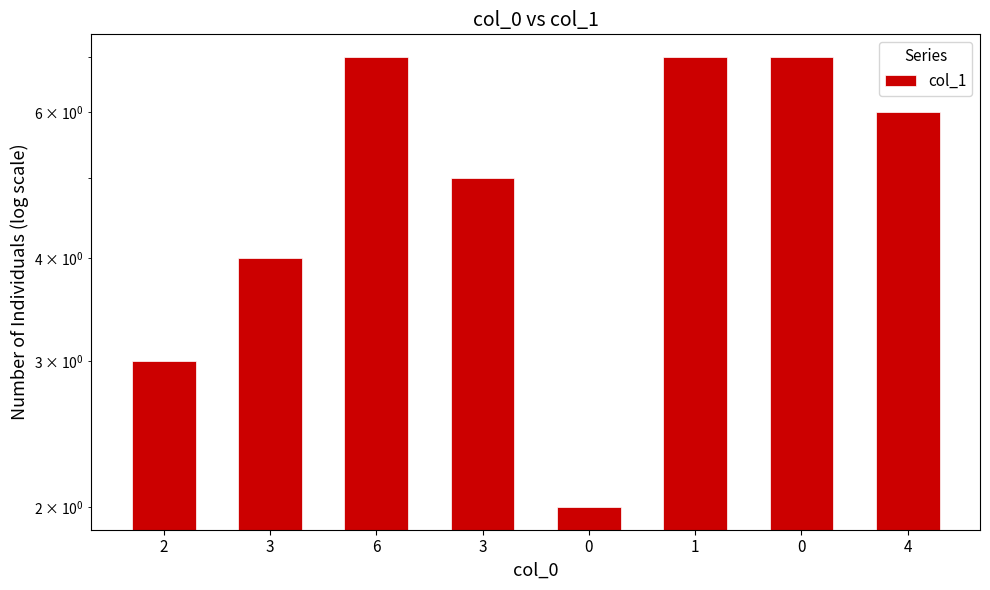

Rank the categories by value from lowest to highest.

0, 2, 3, 3, 4, 6, 1, 0